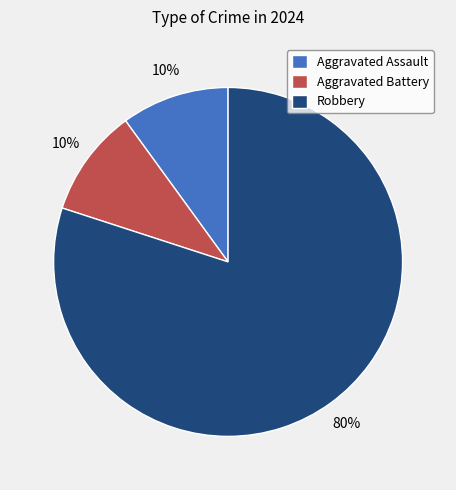

The Robbery slice represents 66% of the pie. True or false?

False